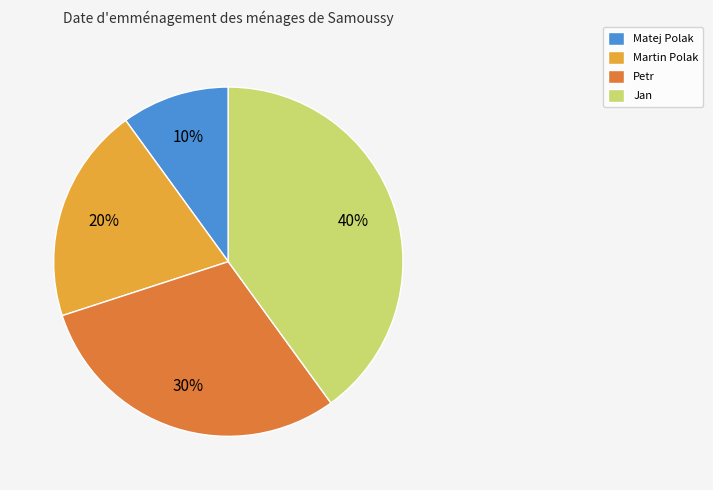

Is the sum of Matej Polak and Martin Polak greater than half?

No